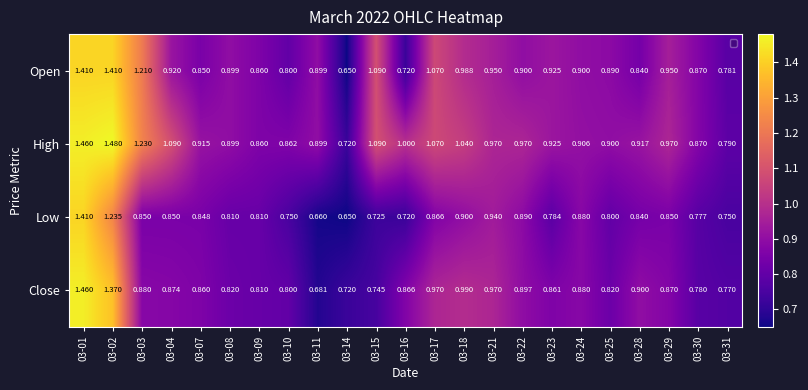

List the series in order of their overall mean, highest first.

High, Open, Close, Low